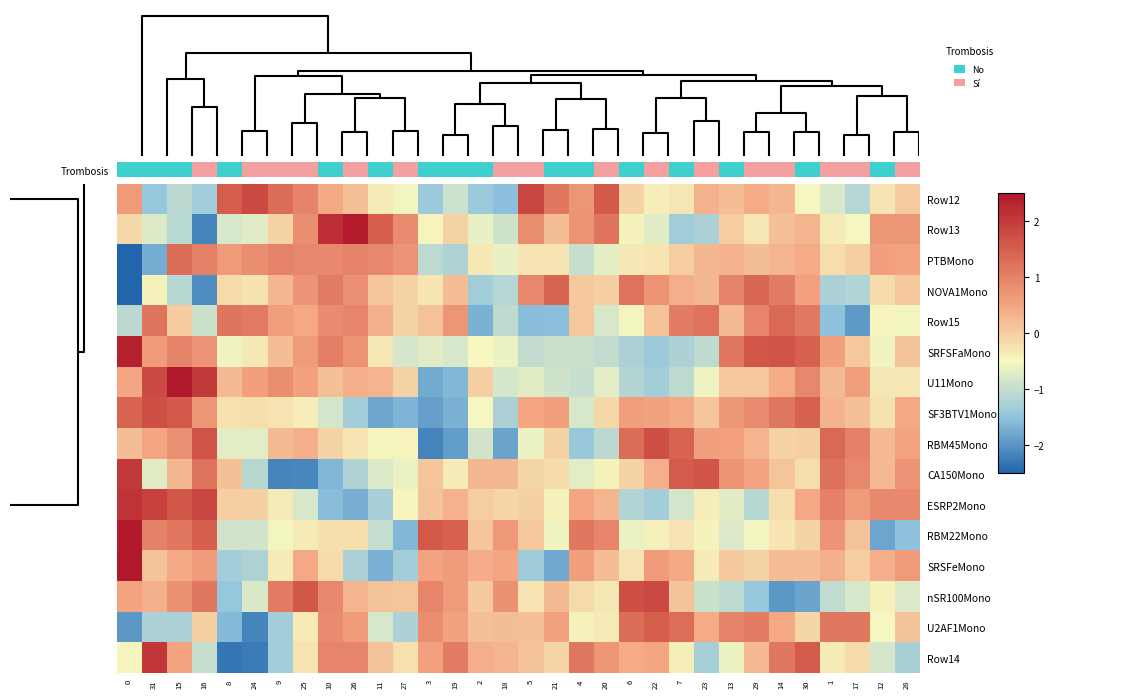

At 4, list the series in order from largest to smallest.

RBM22Mono, Row14, Row13, Row12, SRSFeMono, ESRP2Mono, Row15, NOVA1Mono, nSR100Mono, U2AF1Mono, CA150Mono, SF3BTV1Mono, SRFSFaMono, PTBMono, U11Mono, RBM45Mono